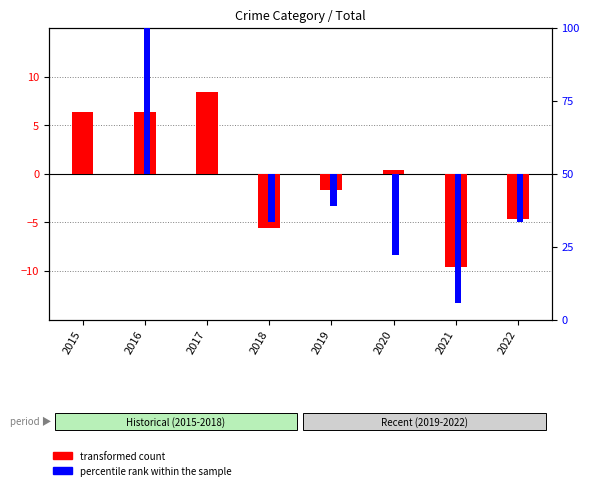

What is the difference between the maximum and minimum values in the transformed count series?

18.0